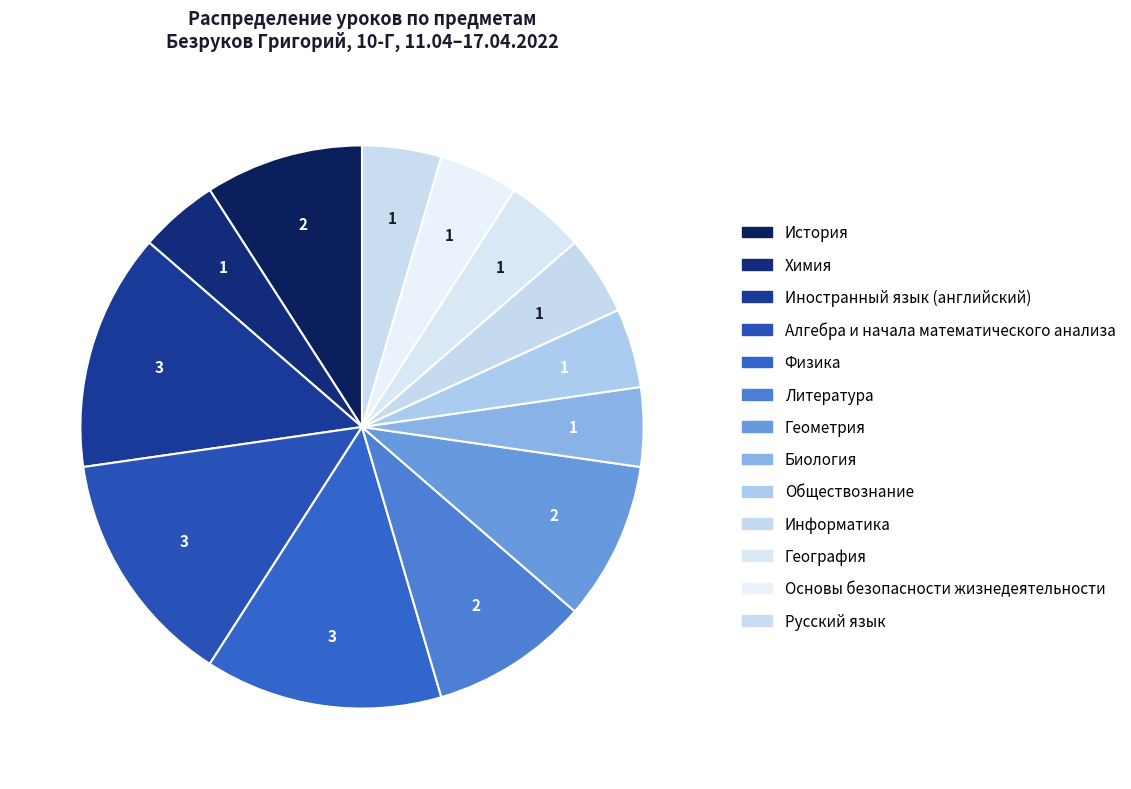

Which category has the biggest portion of the pie?

Иностранный язык (английский)